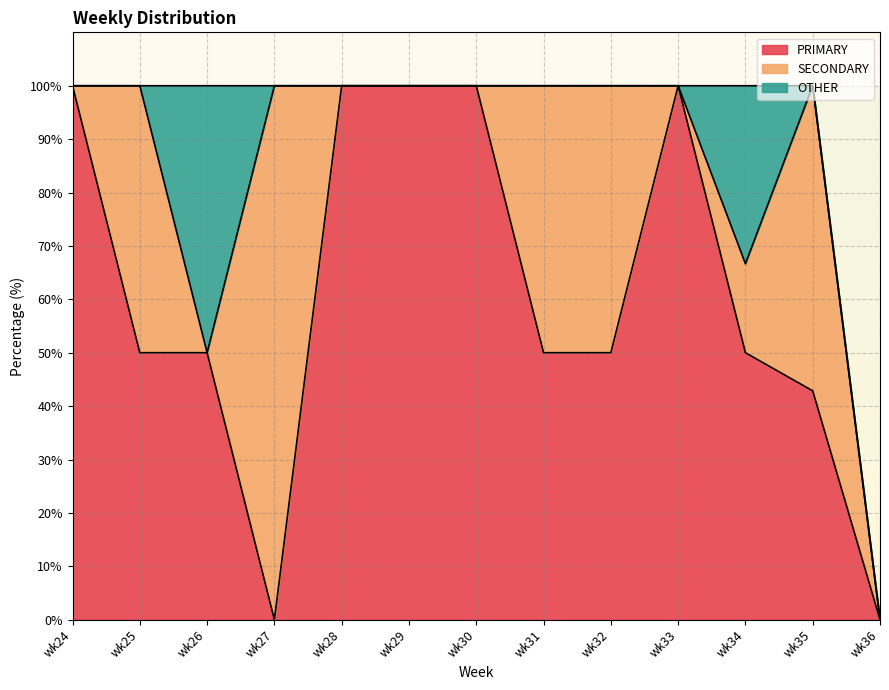

Where is the first local minimum for PRIMARY?

wk27